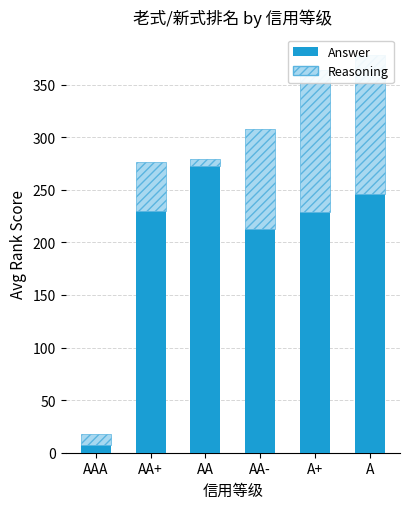

What is the sum of all Answer values?

1197.6